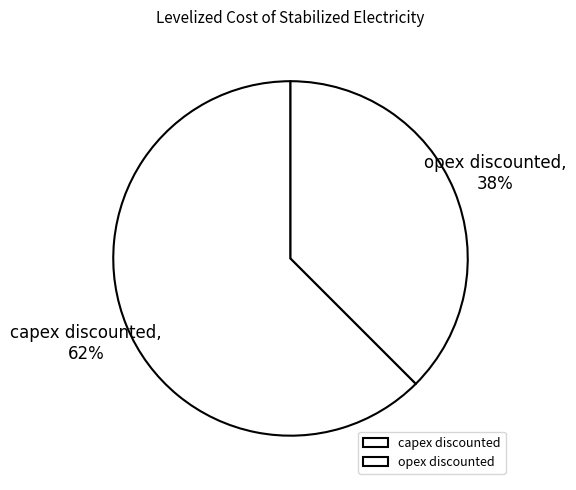

Count the number of slices in the pie.

2